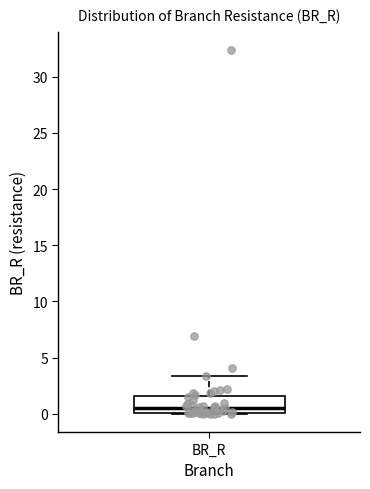

Read this box plot against the y-axis: the position of the median line, the range covered by the box, and the ends of both whiskers. The values are not printed on the chart, so give them approximately, as read against the axis.

median 0.5, box 0.0 to 1.5, whiskers 0.0 to 3.5